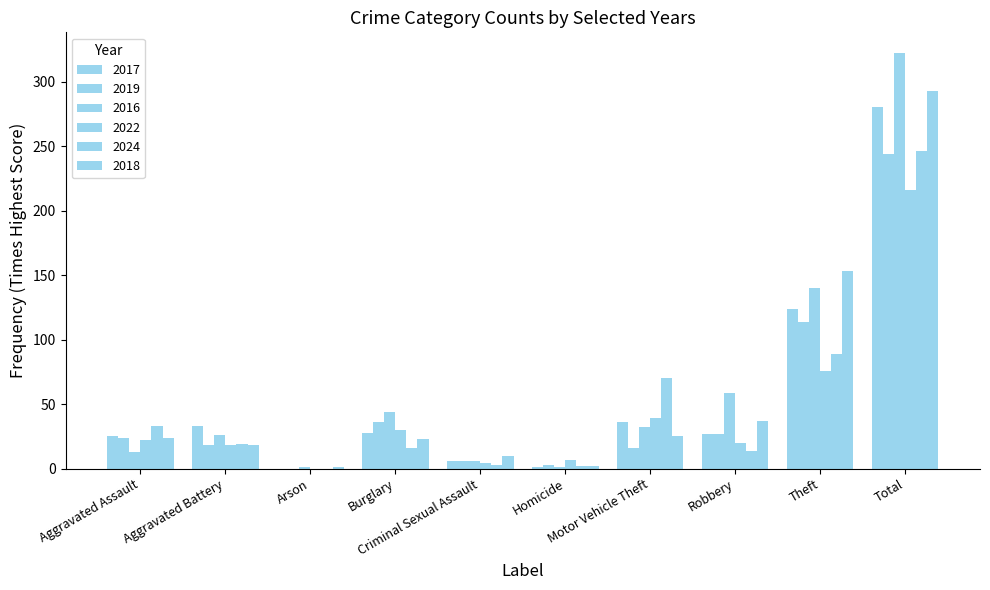

Count the number of data series in this chart.

6